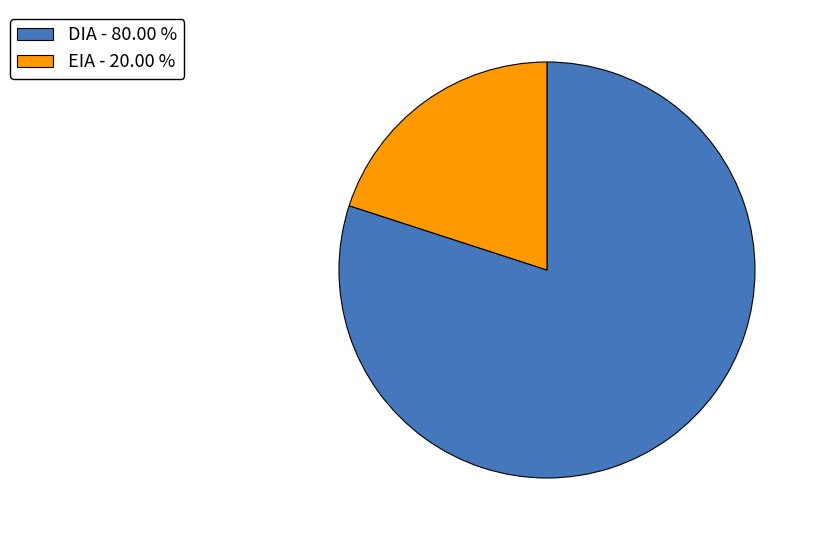

Approximately how many times larger is the value at DIA compared to EIA?

4.0